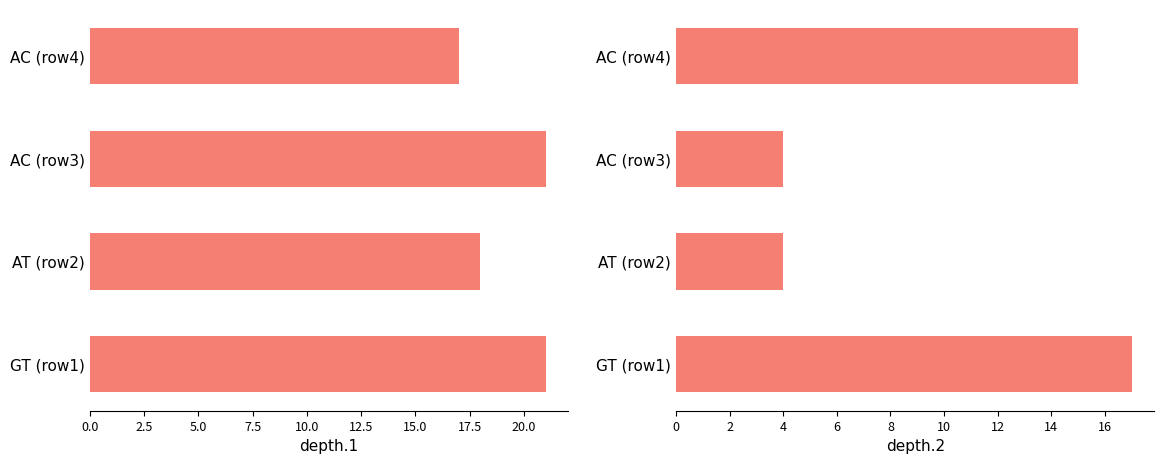

How many values in the depth.2 series exceed 15?

1